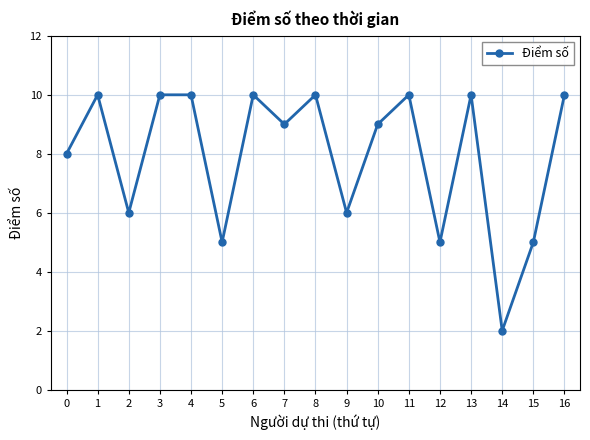

Reading left to right, extract all data points from this chart.

0=8	1=10	2=6	3=10	4=10	5=5	6=10	7=9	8=10	9=6	10=9	11=10	12=5	13=10	14=2	15=5	16=10